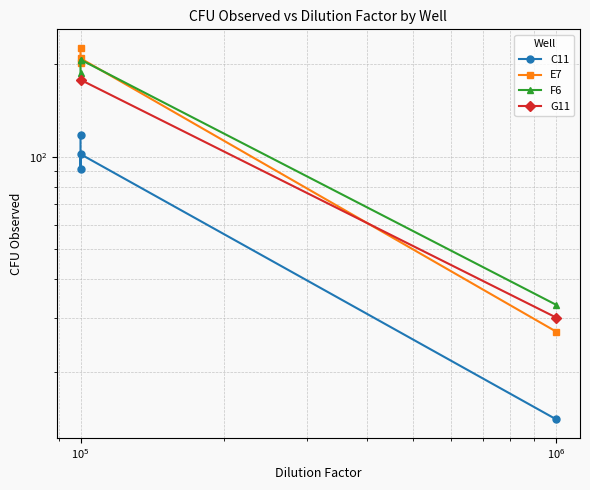

Between $\mathdefault{10^{5}}$ and $\mathdefault{10^{6}}$, which series saw the biggest shift?

E7